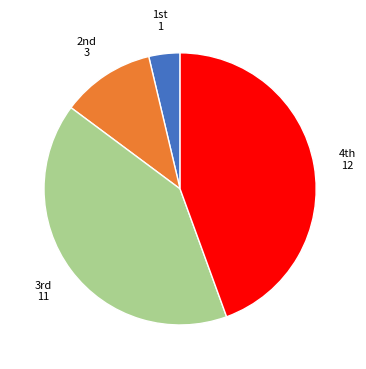

Is there any slice that represents more than half of the pie?

No